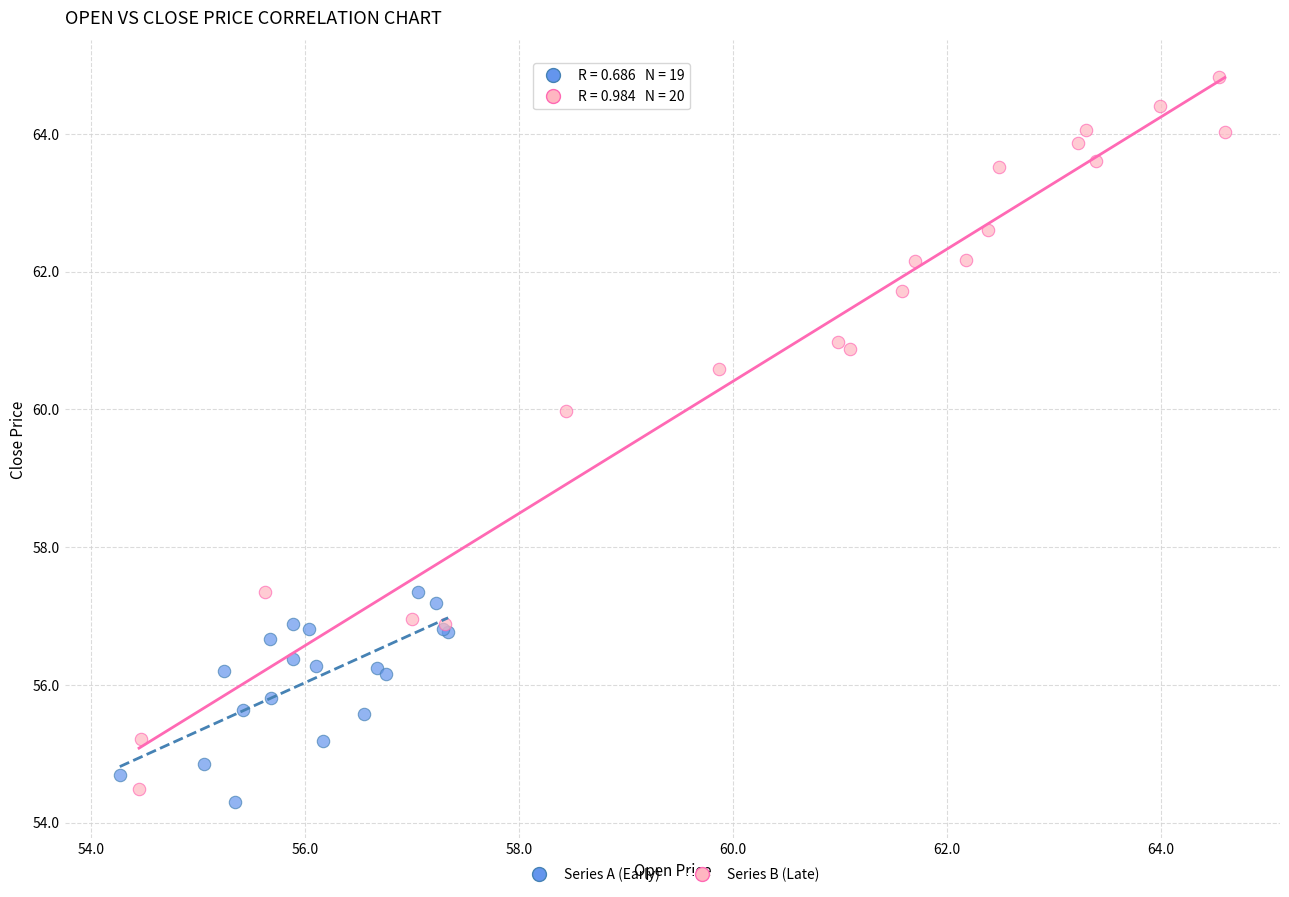

Which series reaches the minimum Y coordinate?

Series A (Early)